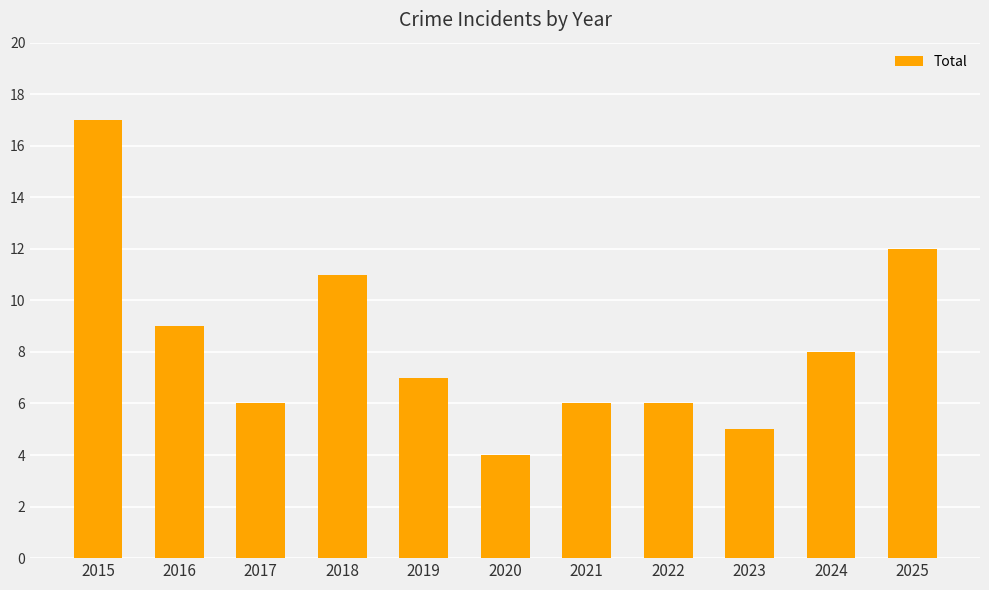

What is the approximate value at 2021, to the nearest 5?

5